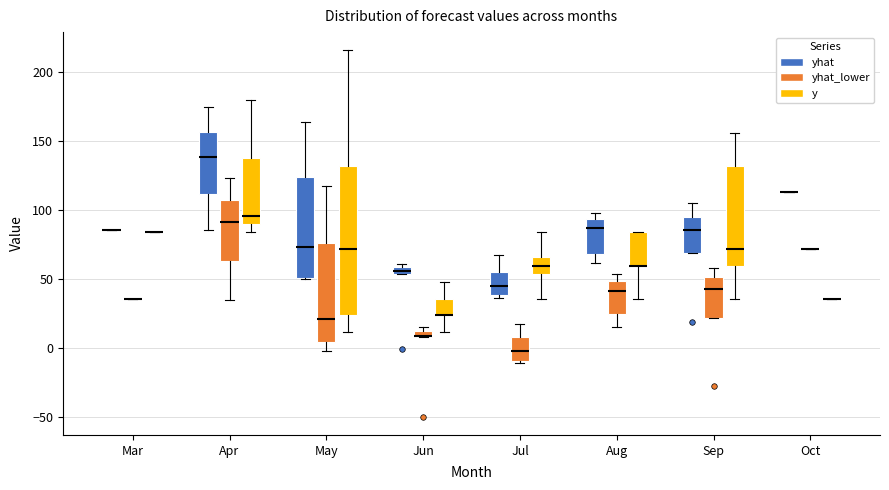

Which box is the tallest, from its lower edge to its upper edge?

May (y)